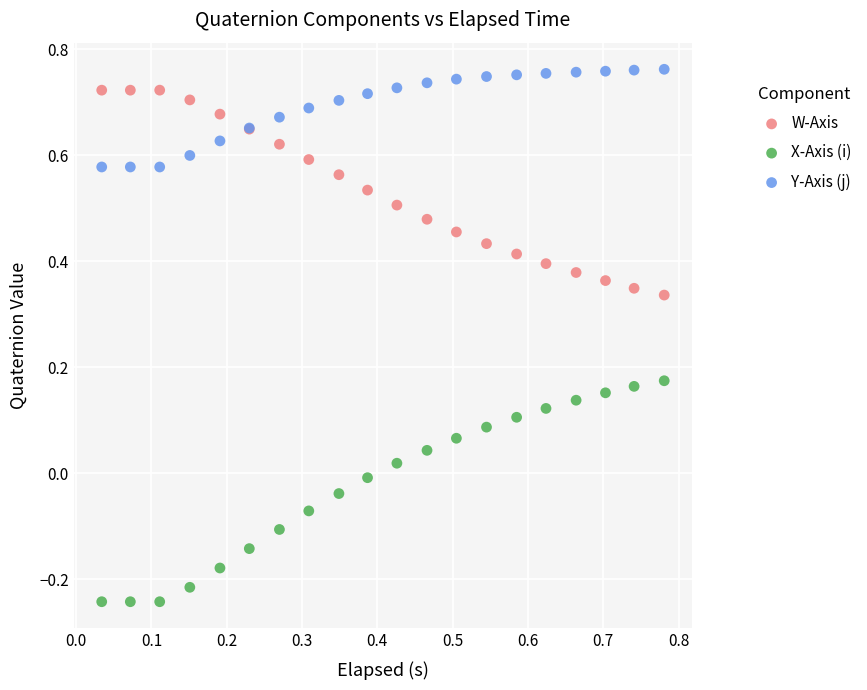

Which series contains the lowest Y value?

X-Axis (i)